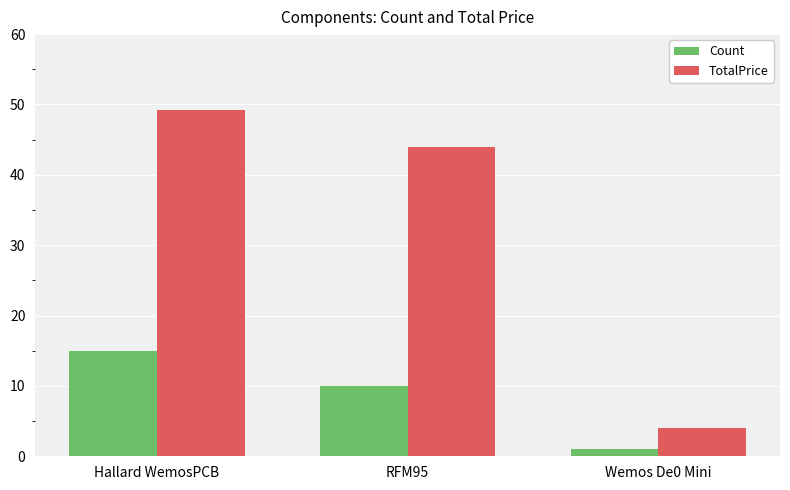

What is the lowest value of the Count series?

1.0